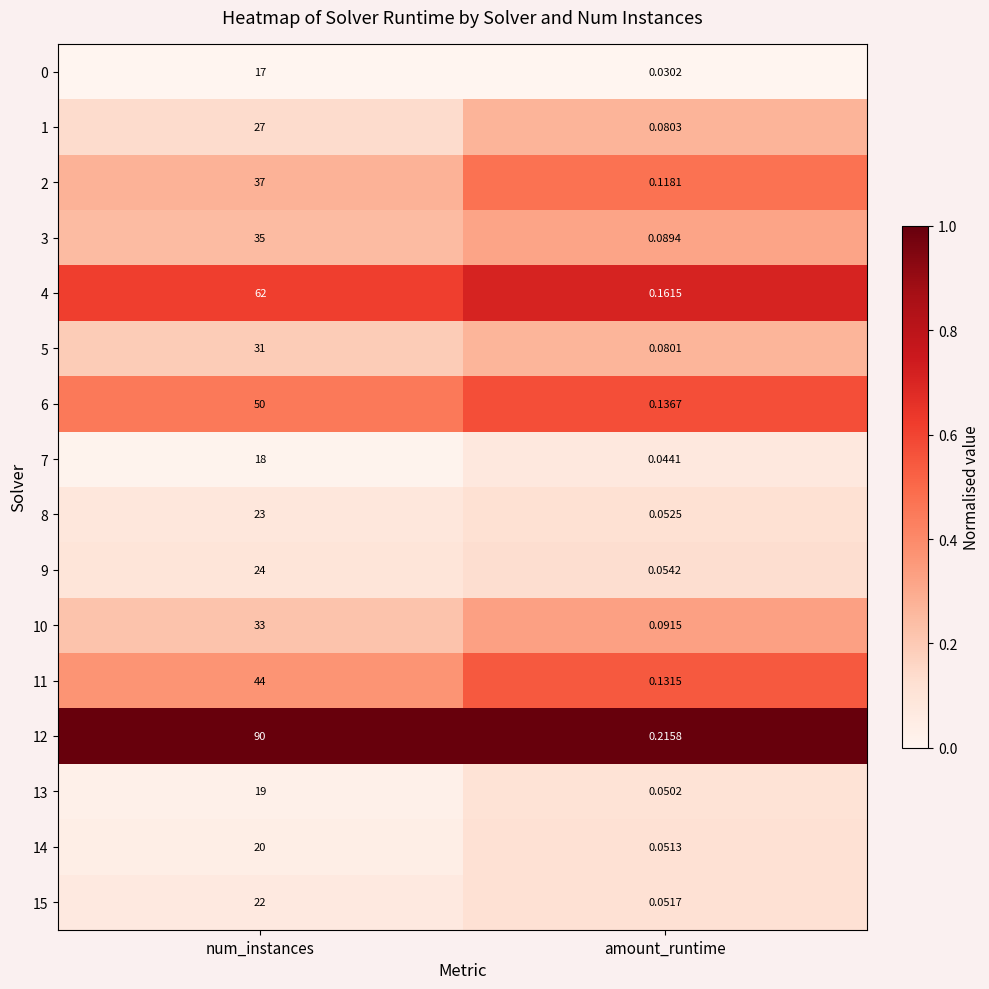

Is the value of 7 at num_instances greater than the value of 6 at num_instances?

No